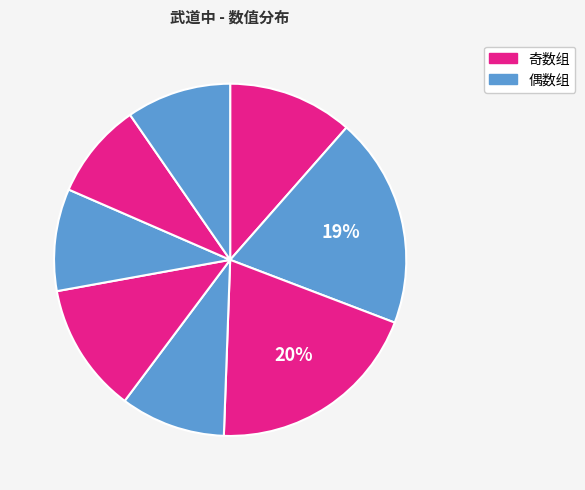

How many segments does this pie chart have?

8